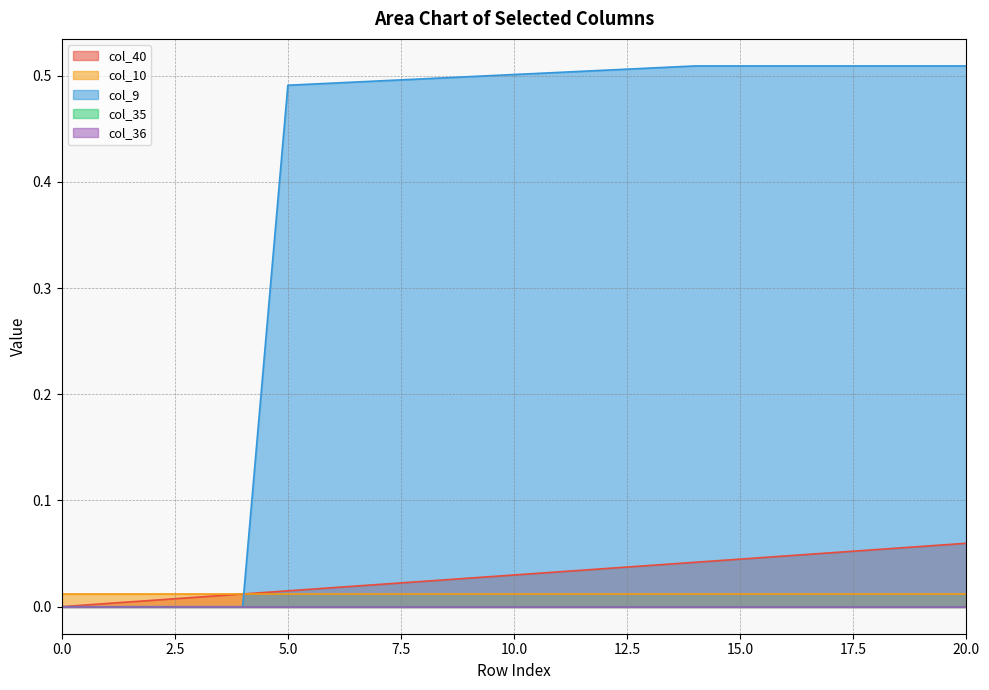

Reading right to left, transcribe all the data shown in this chart.

col_40: 20=0.1	19=0.1	18=0.1	17=0.1	16=0.0	15=0.0	14=0.0	13=0.0	12=0.0	11=0.0	10=0.0	9=0.0	8=0.0	7=0.0	6=0.0	5=0.0	4=0.0	3=0.0	2=0.0	1=0.0	0=0.0
col_10: 20=0.0	19=0.0	18=0.0	17=0.0	16=0.0	15=0.0	14=0.0	13=0.0	12=0.0	11=0.0	10=0.0	9=0.0	8=0.0	7=0.0	6=0.0	5=0.0	4=0.0	3=0.0	2=0.0	1=0.0	0=0.0
col_9: 20=0.5	19=0.5	18=0.5	17=0.5	16=0.5	15=0.5	14=0.5	13=0.5	12=0.5	11=0.5	10=0.5	9=0.5	8=0.5	7=0.5	6=0.5	5=0.5	4=0.0	3=0.0	2=0.0	1=0.0	0=0.0
col_35: 20=0.0	19=0.0	18=0.0	17=0.0	16=0.0	15=0.0	14=0.0	13=0.0	12=0.0	11=0.0	10=0.0	9=0.0	8=0.0	7=0.0	6=0.0	5=0.0	4=0.0	3=0.0	2=0.0	1=0.0	0=0.0
col_36: 20=0.0	19=0.0	18=0.0	17=0.0	16=0.0	15=0.0	14=0.0	13=0.0	12=0.0	11=0.0	10=0.0	9=0.0	8=0.0	7=0.0	6=0.0	5=0.0	4=0.0	3=0.0	2=0.0	1=0.0	0=0.0